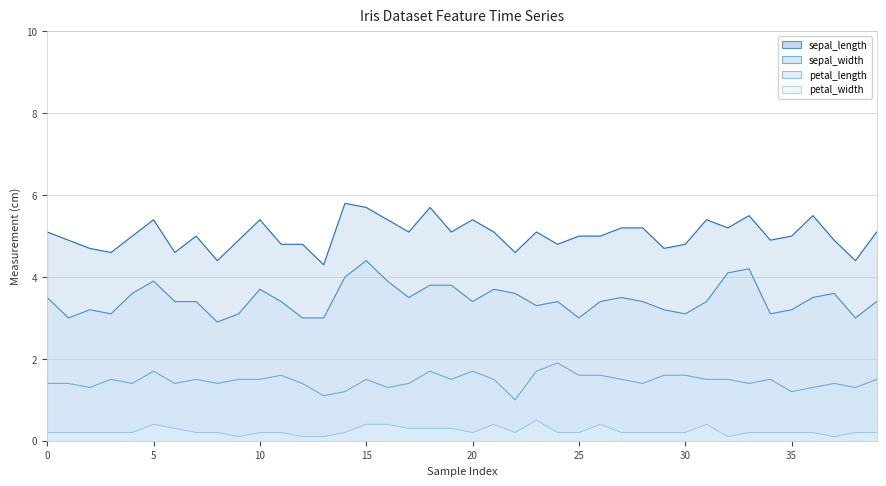

Rank the series at 7 from highest to lowest value.

sepal_length, sepal_width, petal_length, petal_width